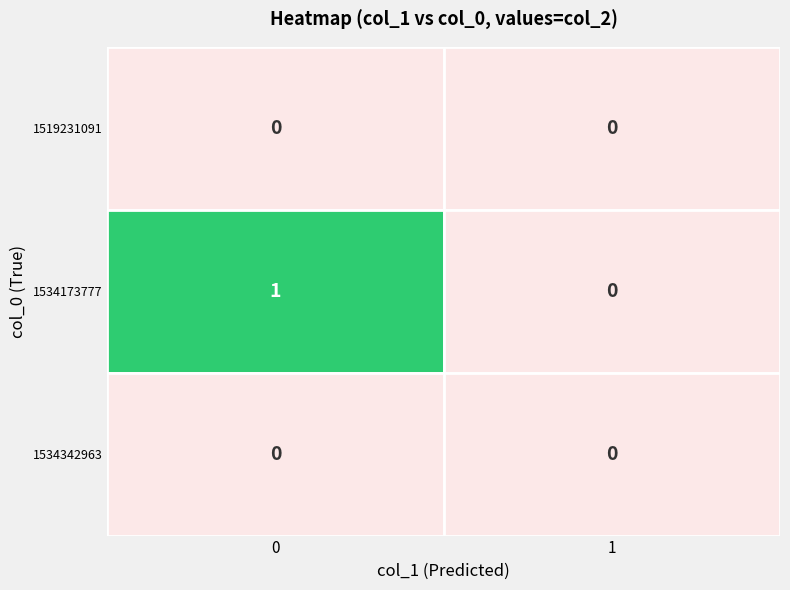

Which series has the largest total across all categories?

row_1